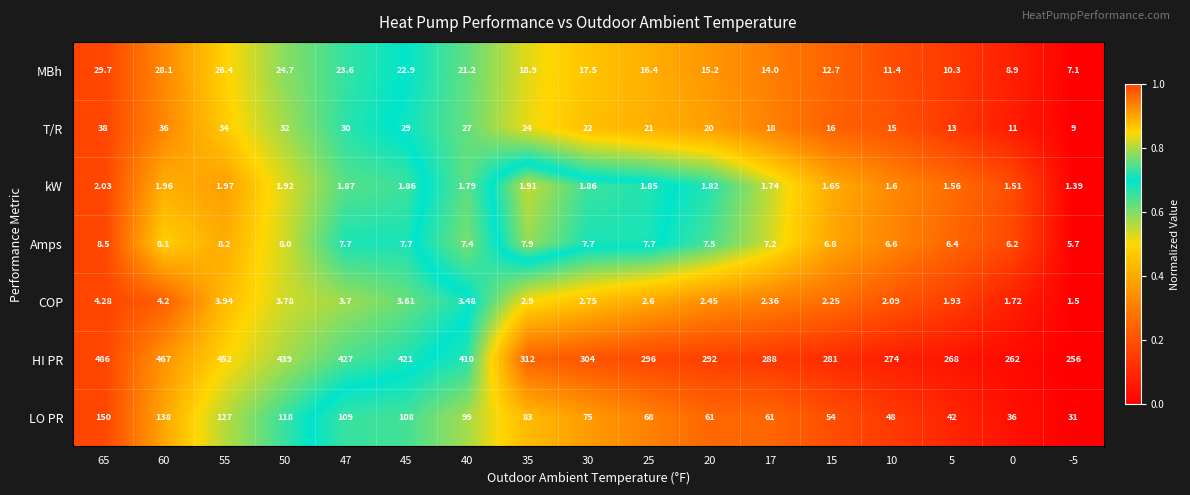

Which series has the largest total across all categories?

HI PR